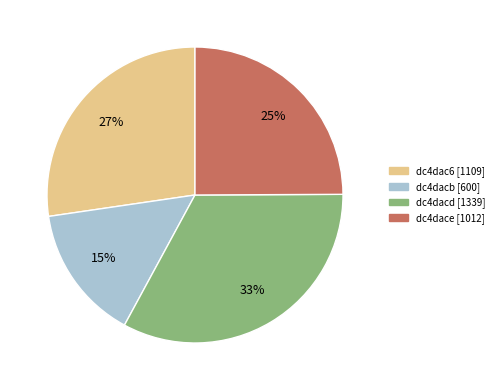

Count the number of slices in the pie.

4